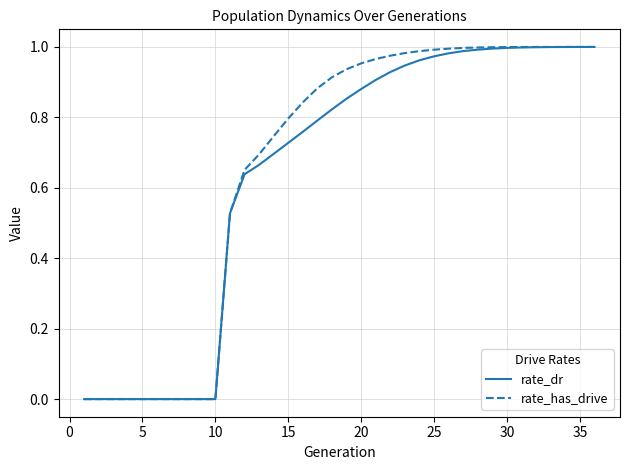

True or false: rate_dr and rate_has_drive intersect in this chart.

False